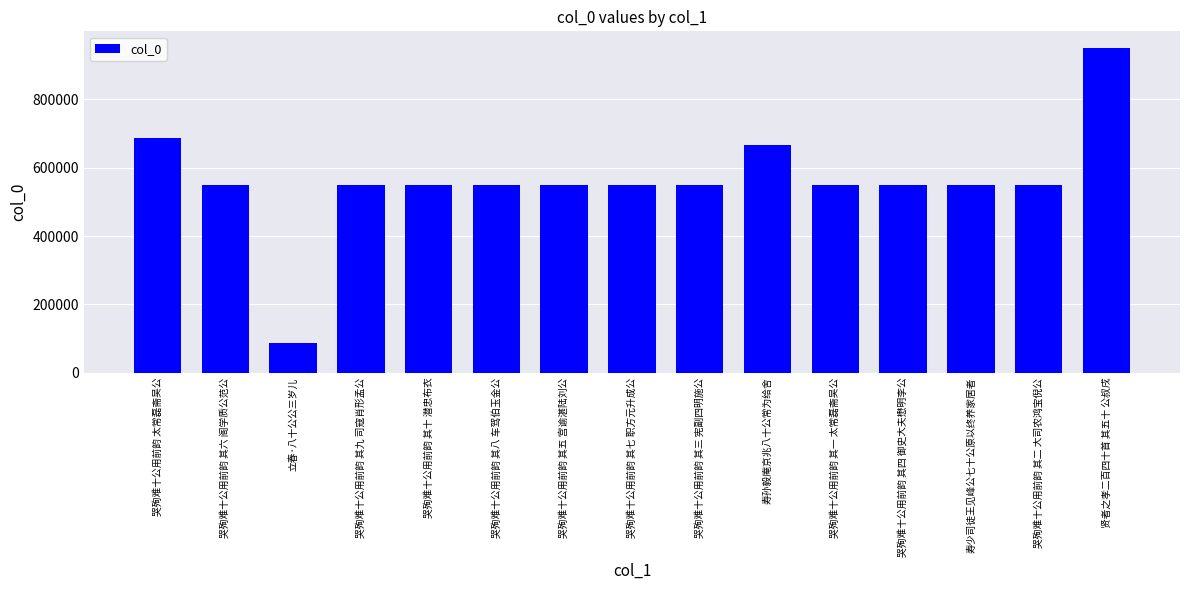

What value does the data have at 寿少司徒王见峰公七十公原以终养家居者?

548641